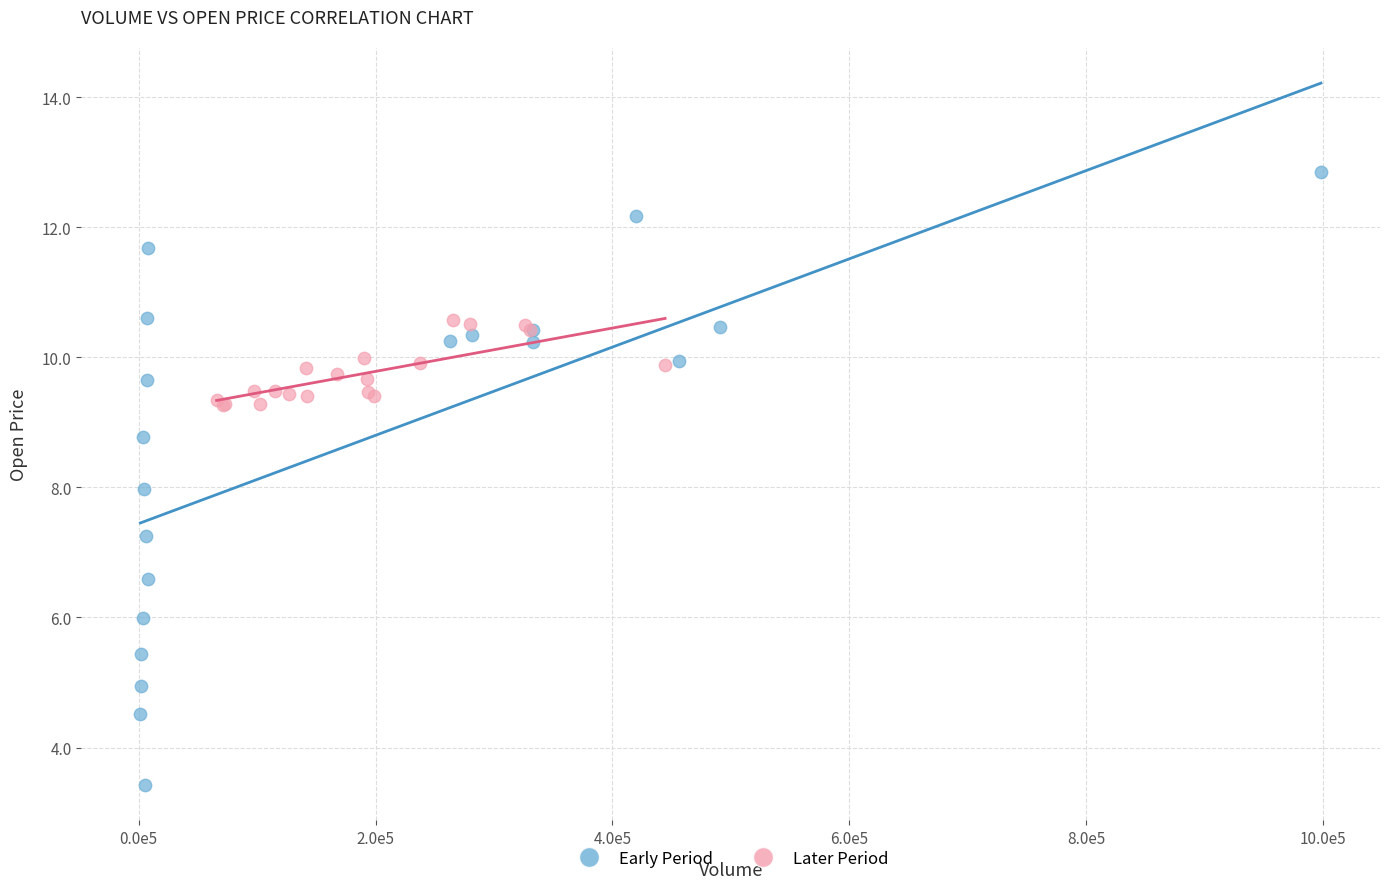

Which series contains the lowest Y value?

Early Period